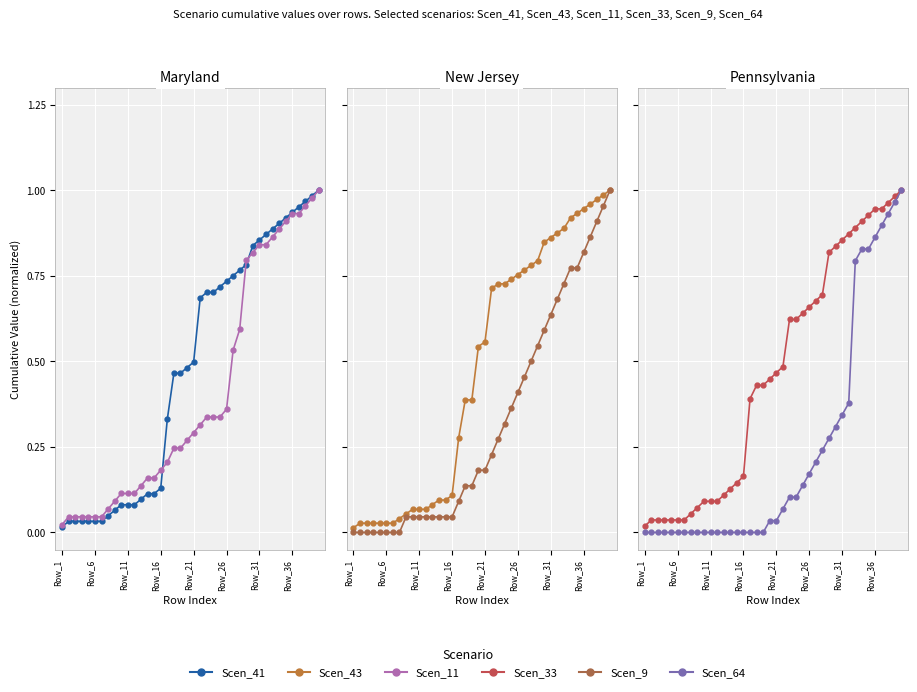

After their last crossing, which series has the higher values: Scen_33 or Scen_11?

Scen_33